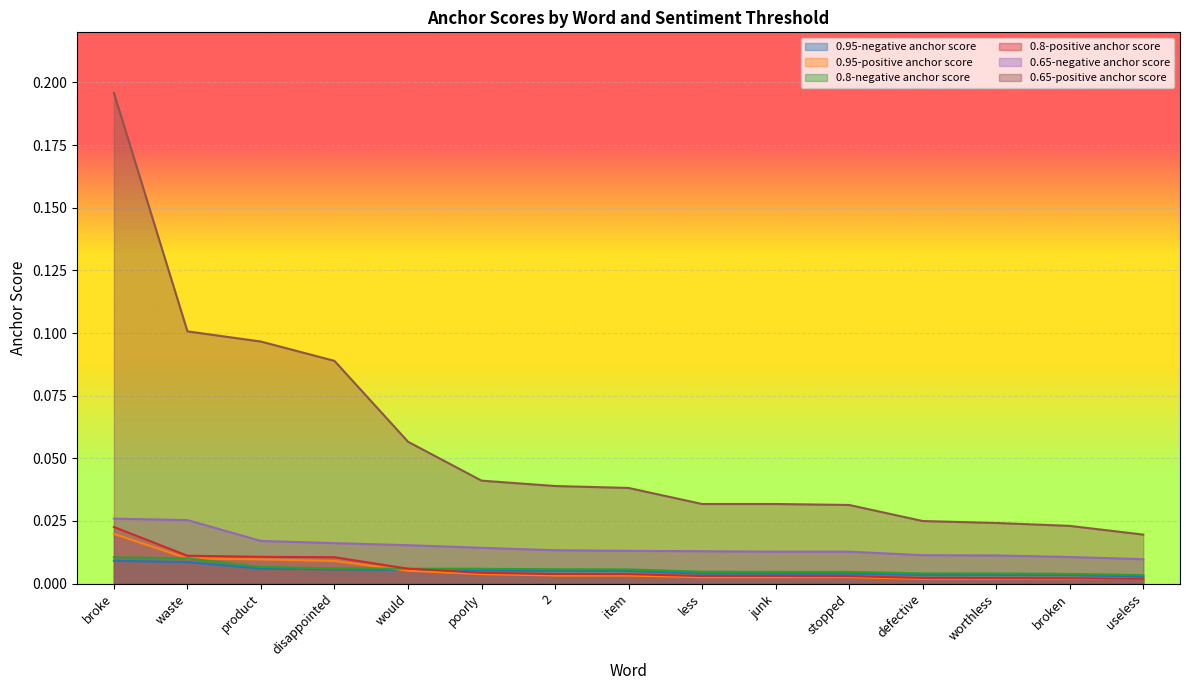

Which category has the highest value across all series?

broke